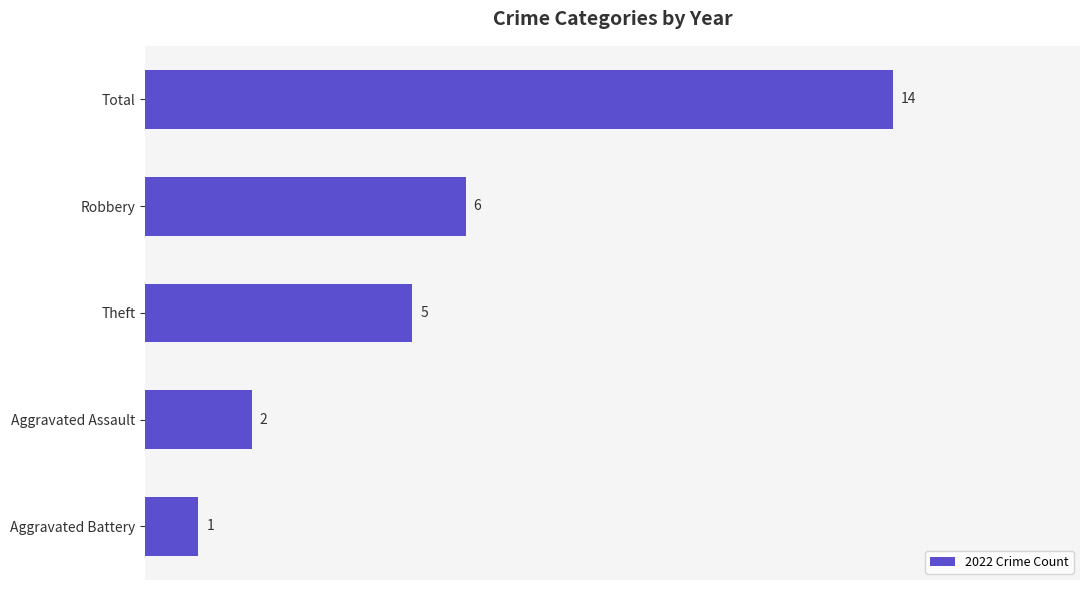

What is the average value?

6